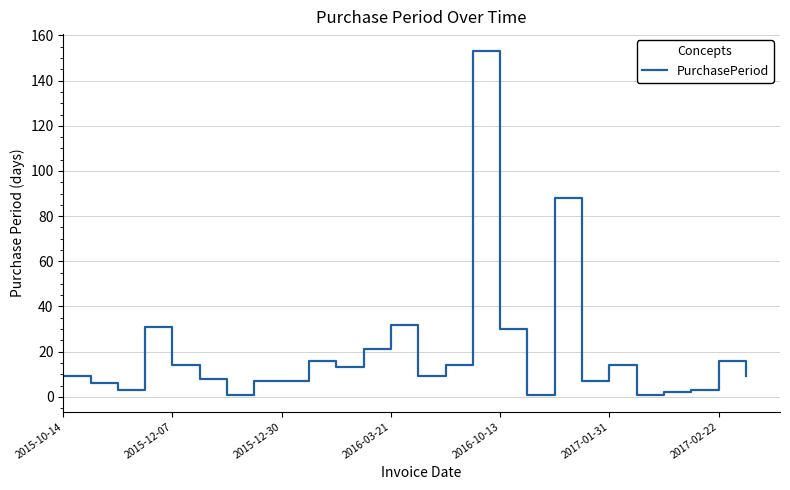

What is the greatest value displayed?

153